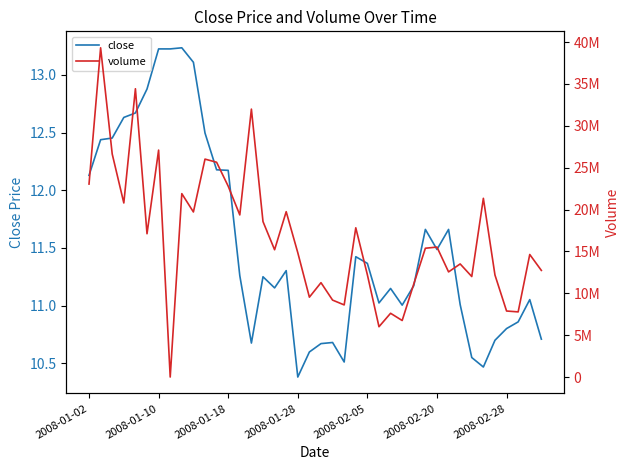

Does the chart display data point markers on the line(s)?

No